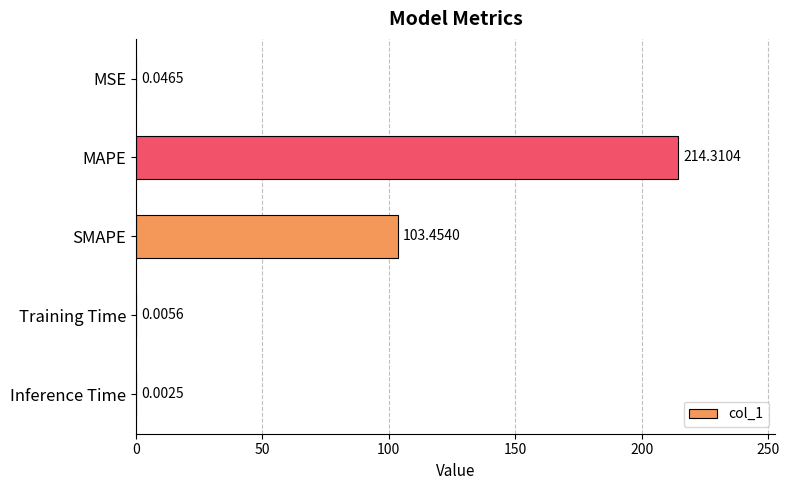

What is the sum of all values?

317.8